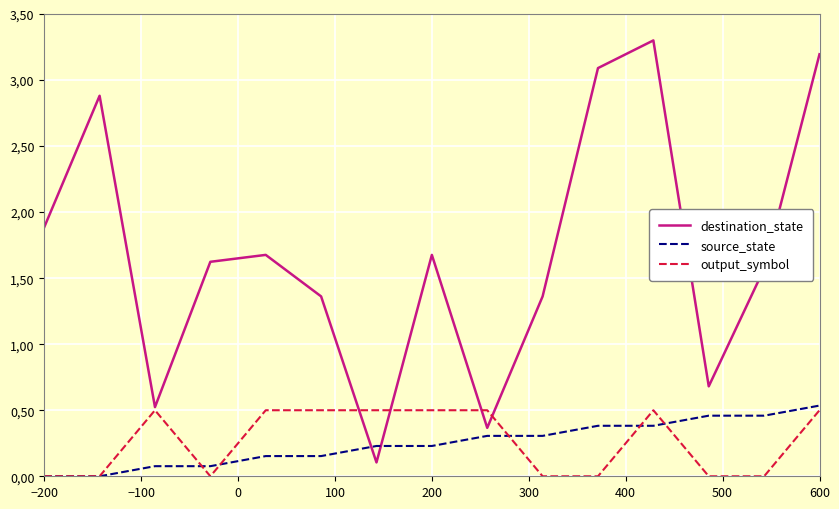

What are all the series names shown in the legend?

destination_state, source_state, output_symbol